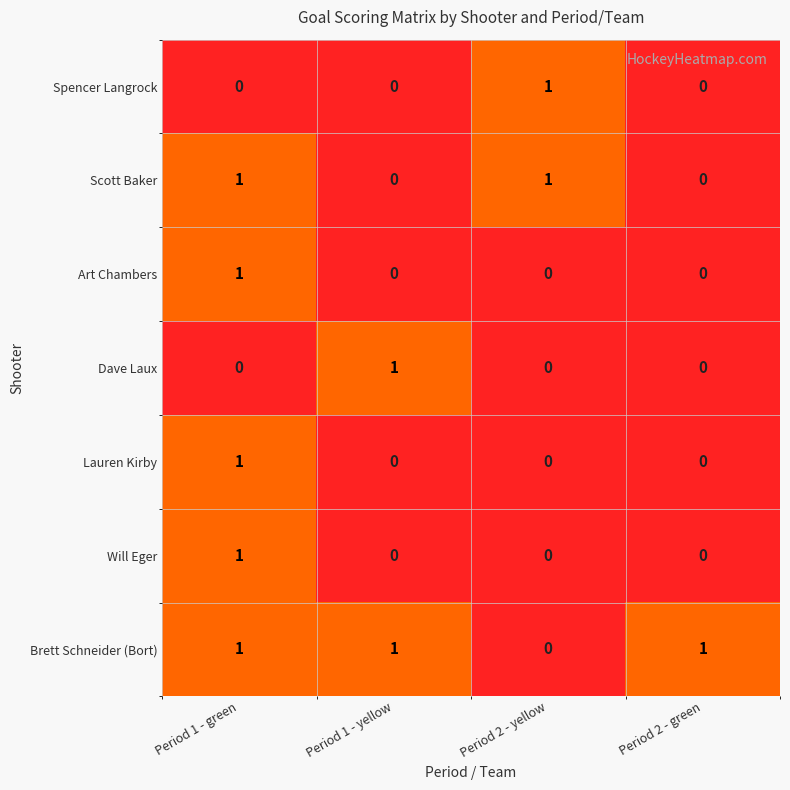

The value of Will Eger at Period 1 - yellow is 0. True or false?

True